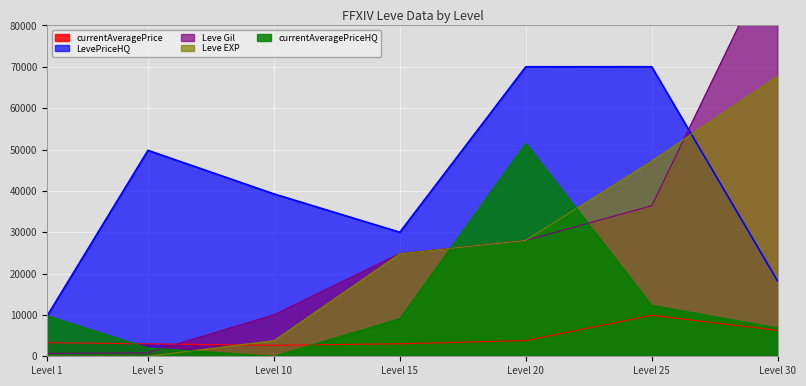

Which category has the highest value in the currentAveragePrice series?

Level 25